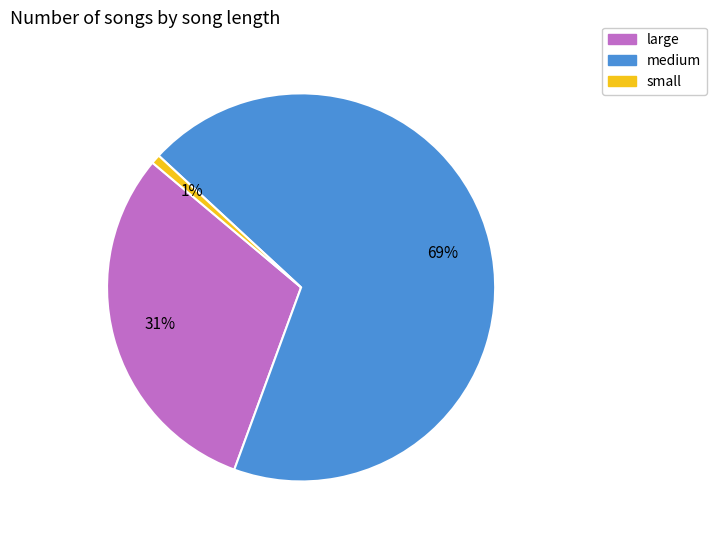

Between small and medium, which is larger?

medium